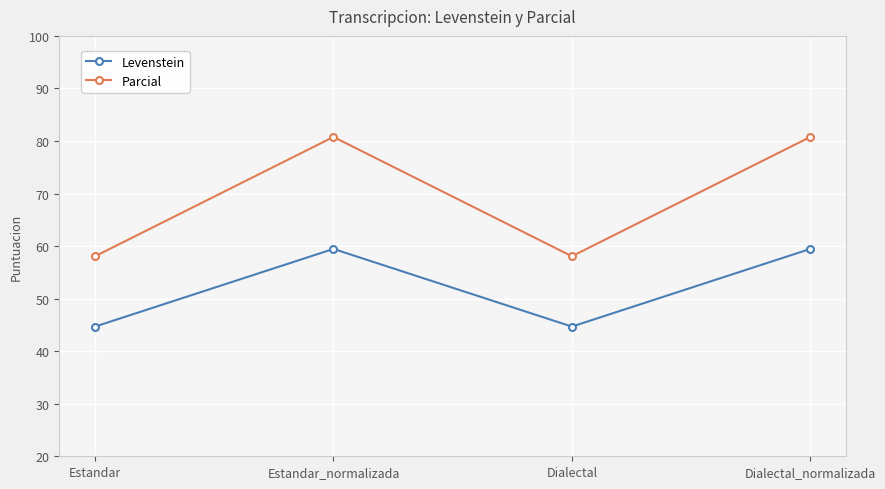

What is the total value across all series at Dialectal_normalizada?

140.2